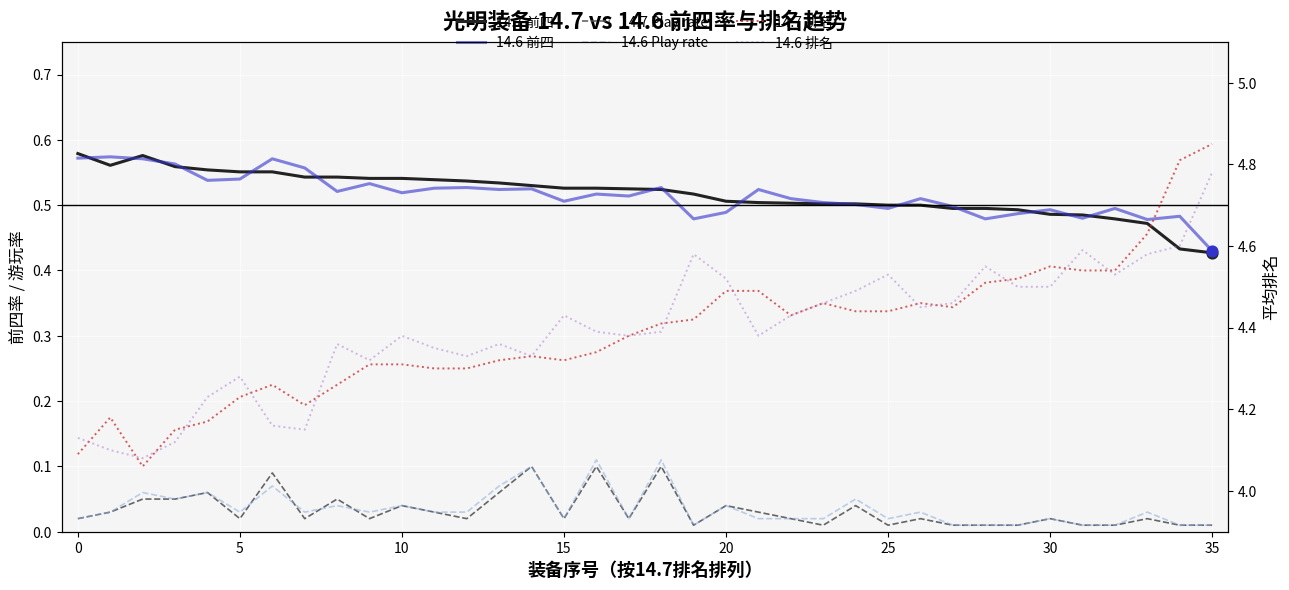

Which series has the largest Y range (max minus min)?

14.7 排名